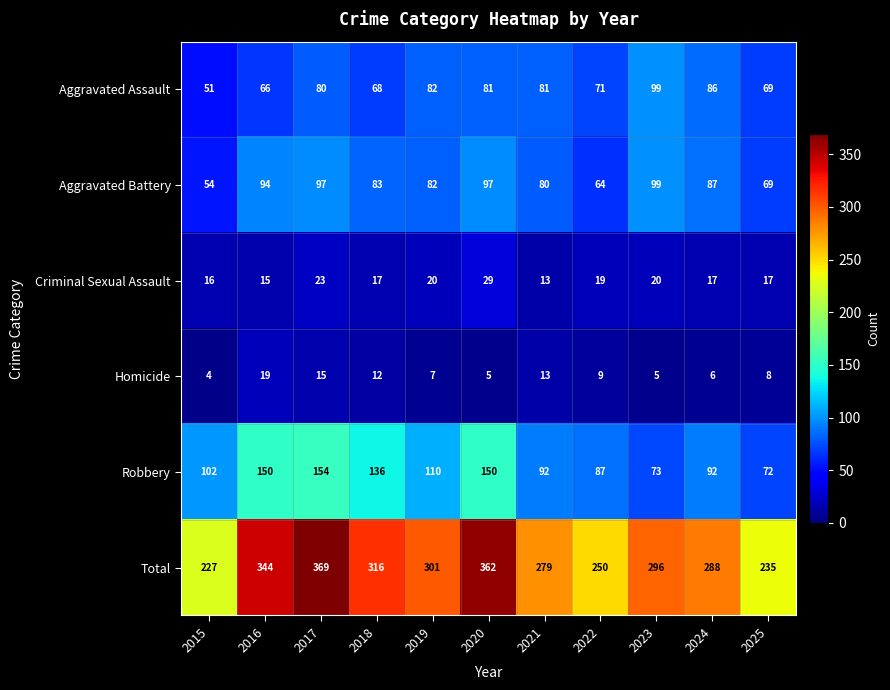

What is the sum of all Criminal Sexual Assault values?

206